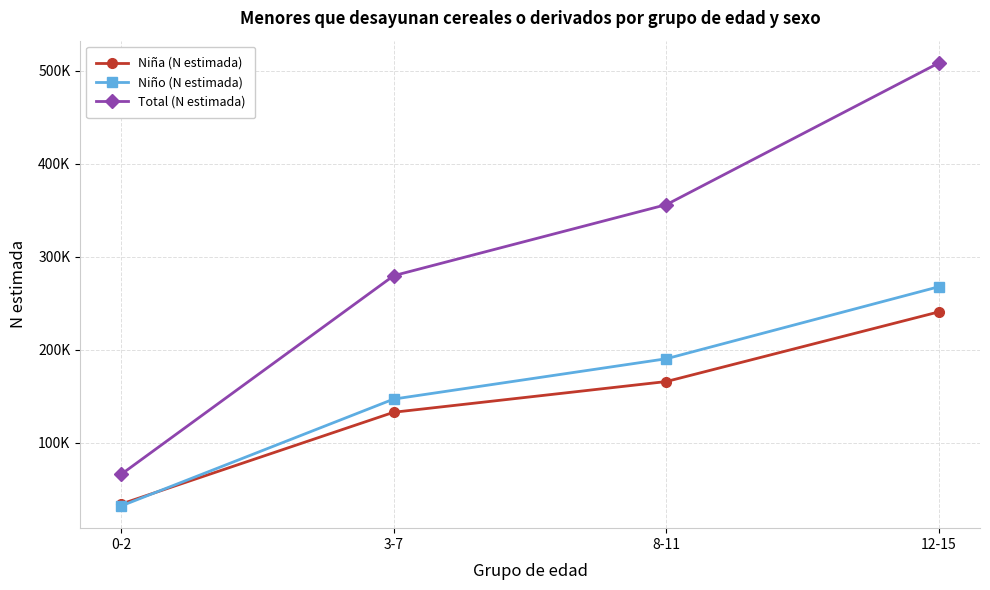

What value does the Niña (N estimada) series have at 3-7?

132714